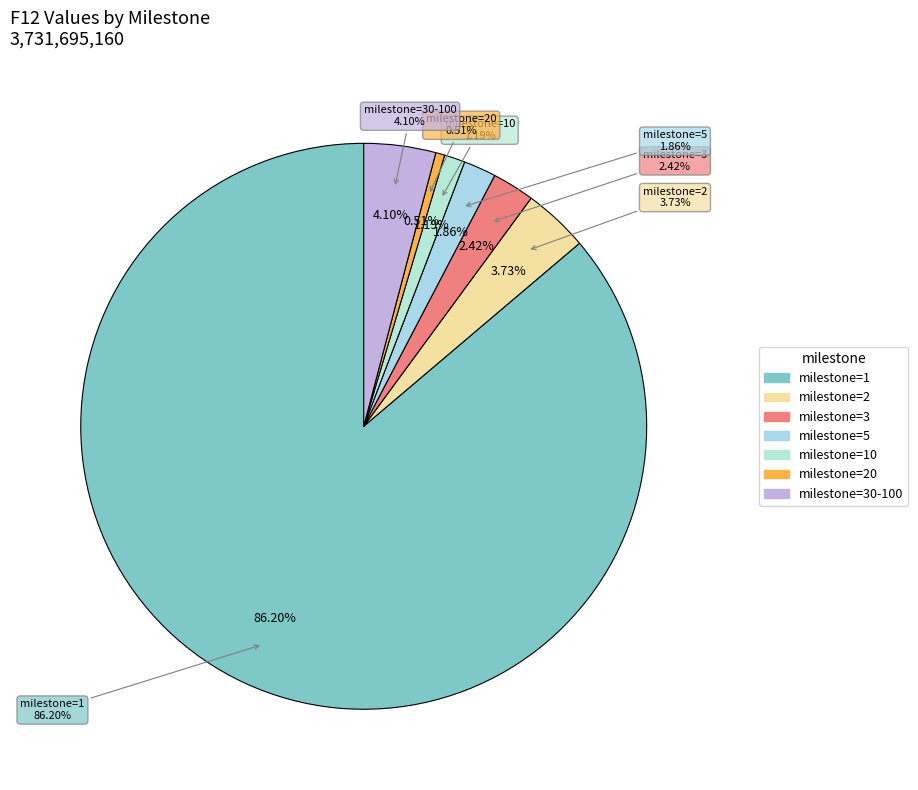

To the nearest percent, what is the difference between the largest and smallest slice percentages?

86%